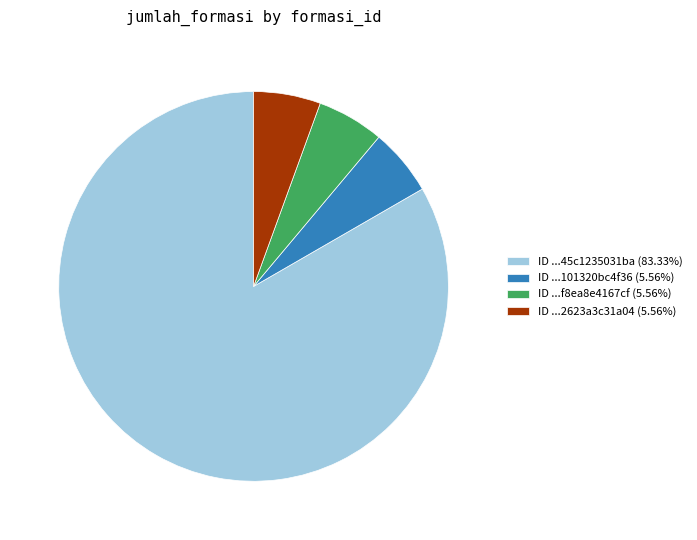

Approximately how many times larger is the value at ID ...2623a3c31a04 (5.56%) compared to ID ...101320bc4f36 (5.56%)?

1.0